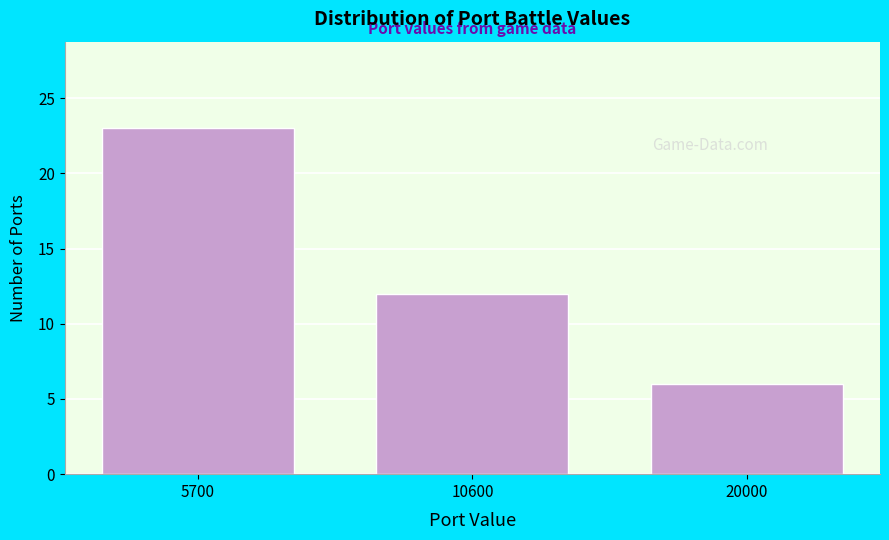

Reading right to left, what are all the values shown in this chart?

20000=6	10600=12	5700=23